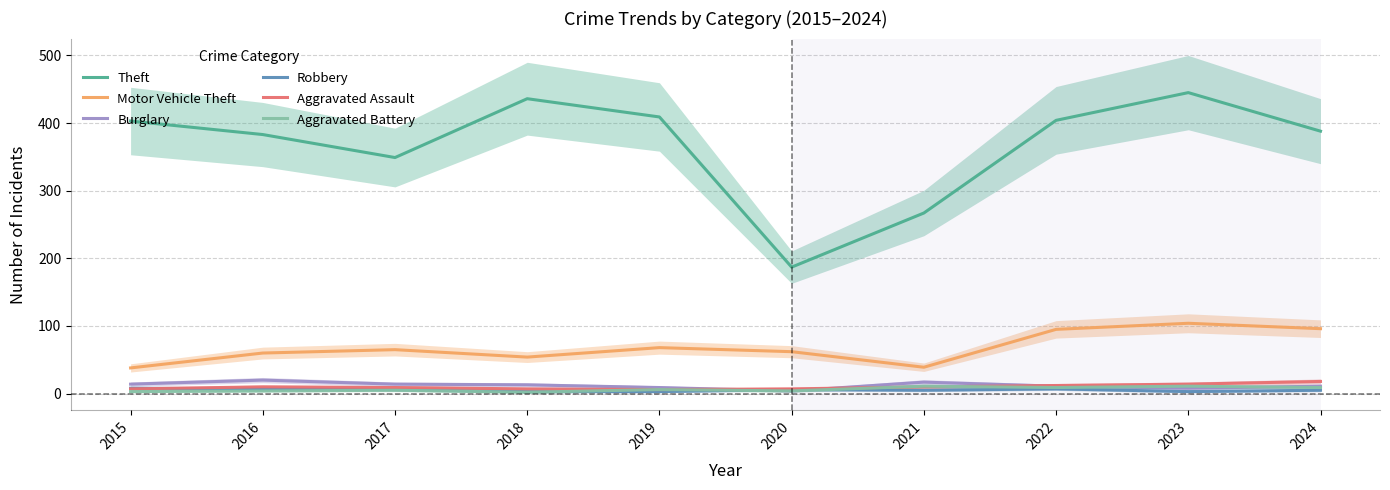

What is the difference between the maximum and minimum values in the Theft series?

258